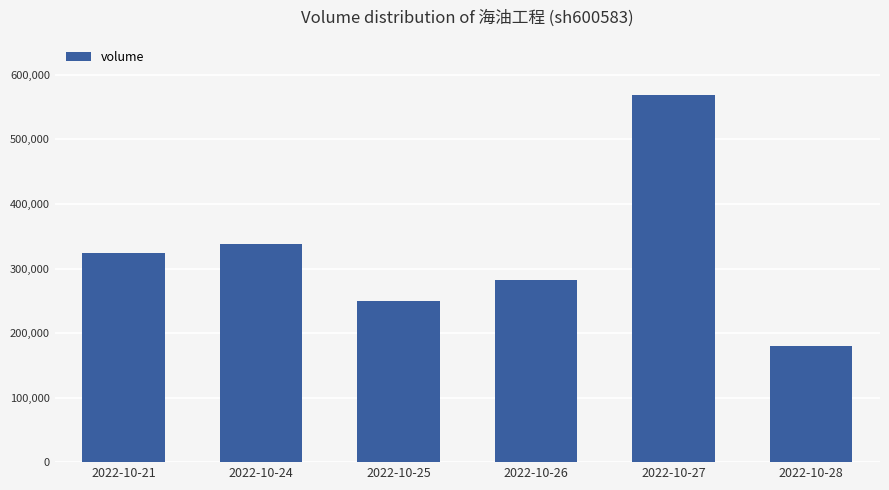

How many distinct data groups are displayed?

1